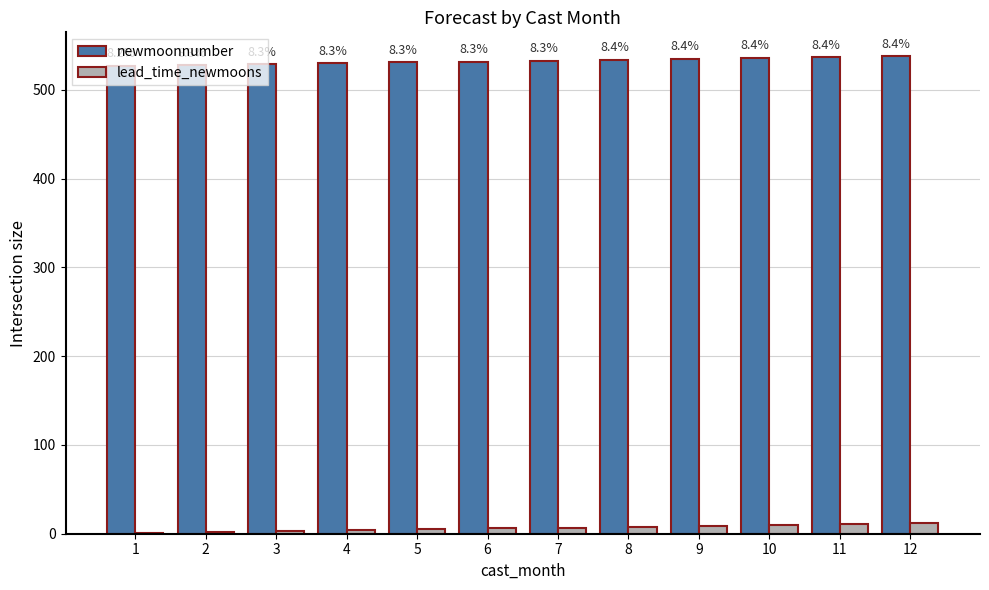

Which series has the largest range (max minus min)?

newmoonnumber